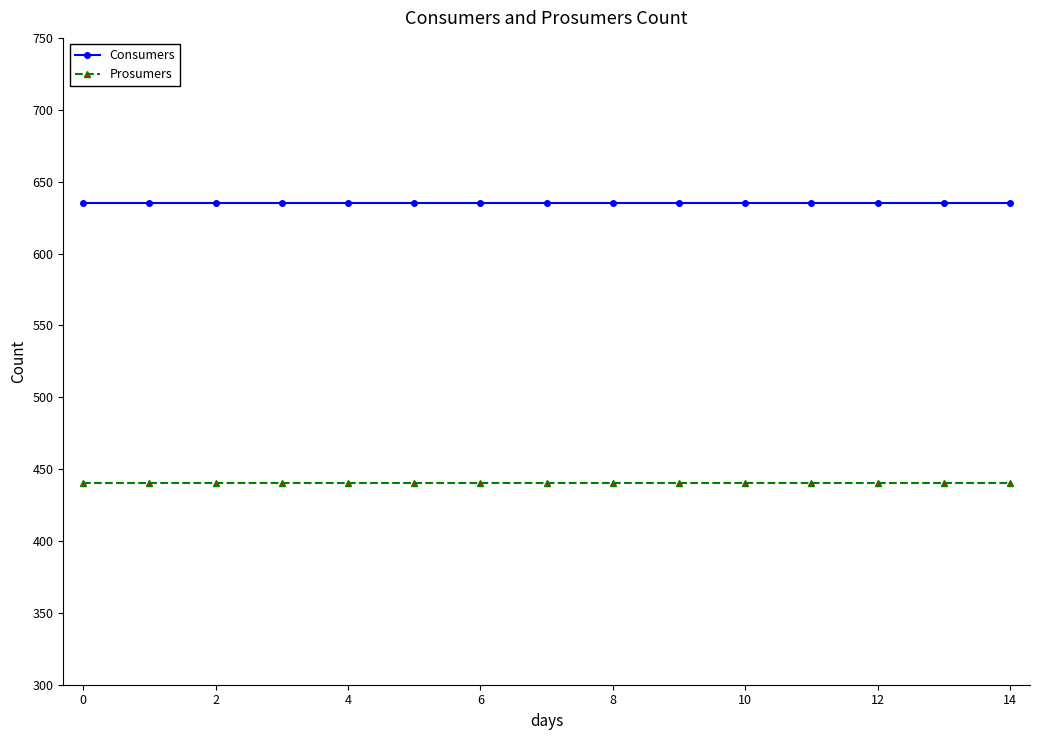

At how many categories does at least one series exceed 482?

15